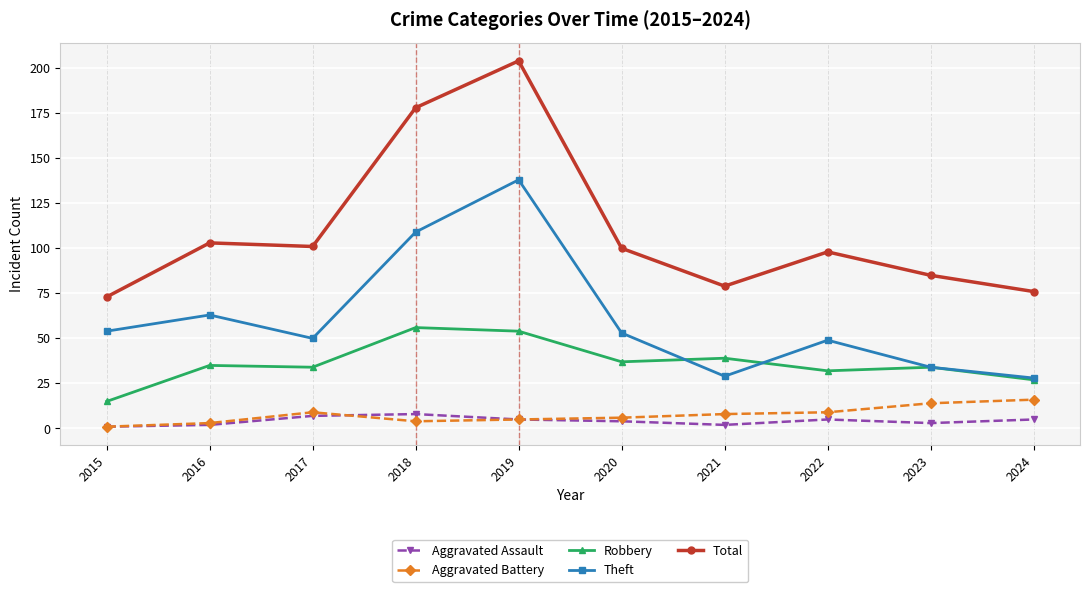

What is the approximate value of Theft at 2023, to the nearest 10?

30